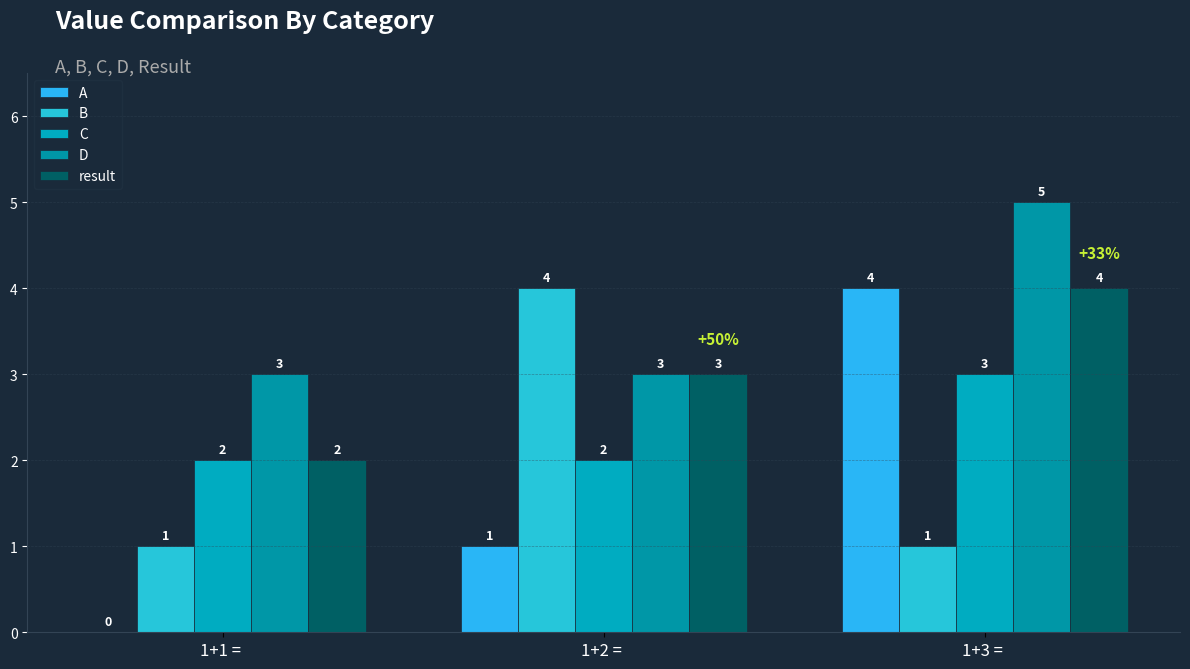

How many data points in D are above 3?

1